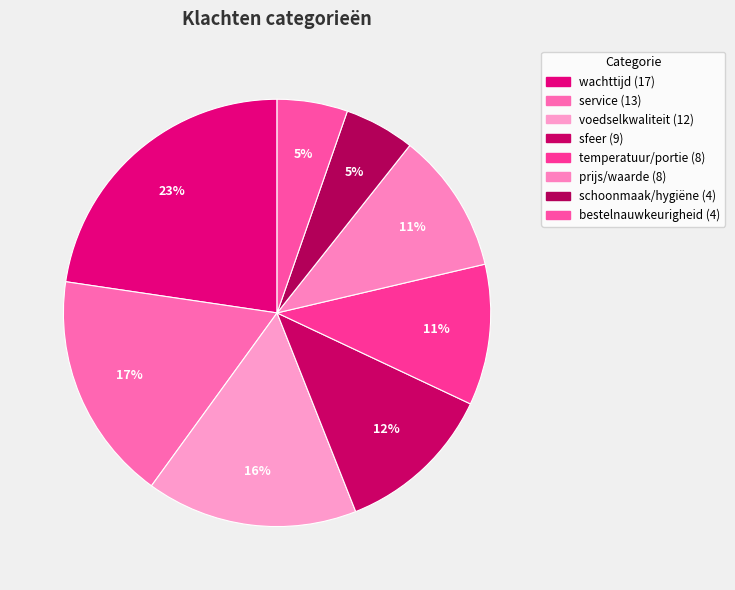

How many slices are in this pie chart?

8